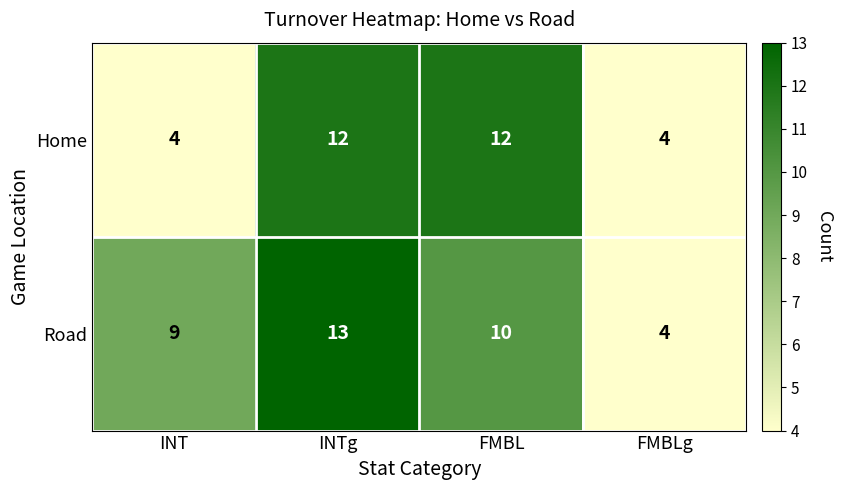

List the series in order of their overall mean, lowest first.

Home, Road